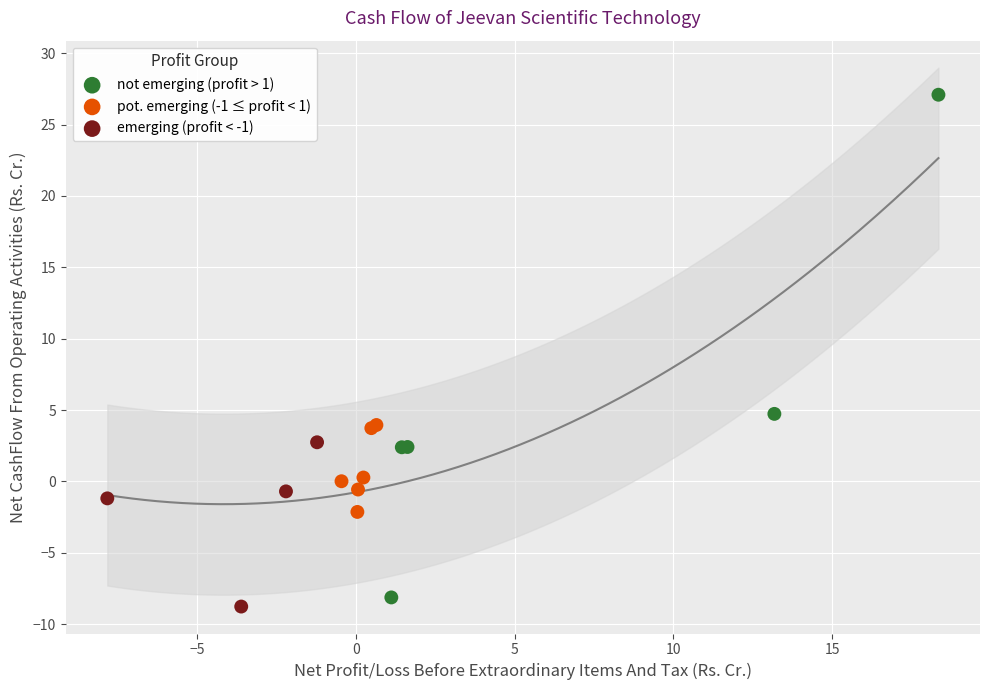

Which series contains the highest Y value?

not emerging (profit > 1)